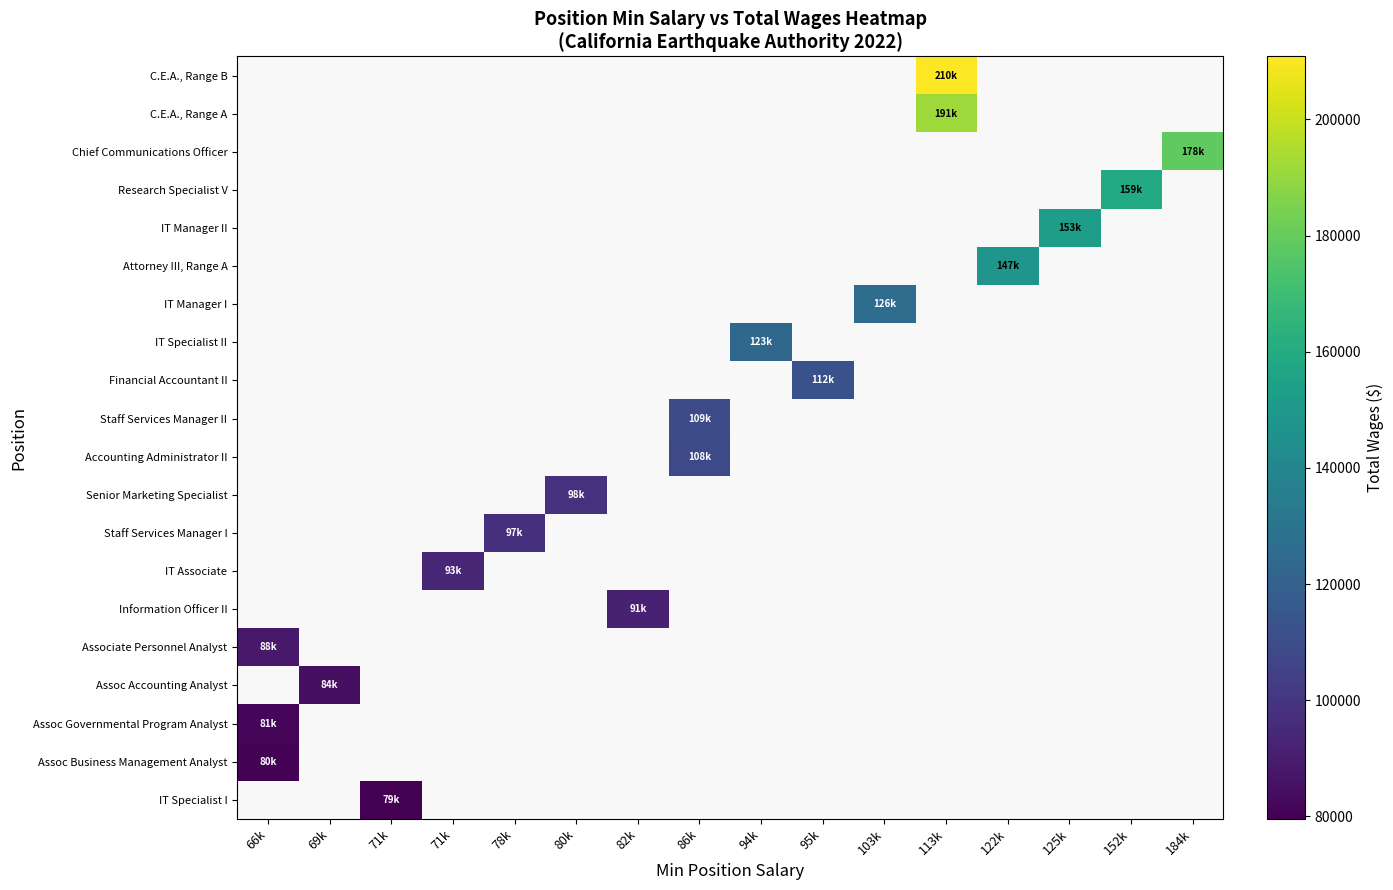

Which label corresponds to the smallest value in the chart?

71k